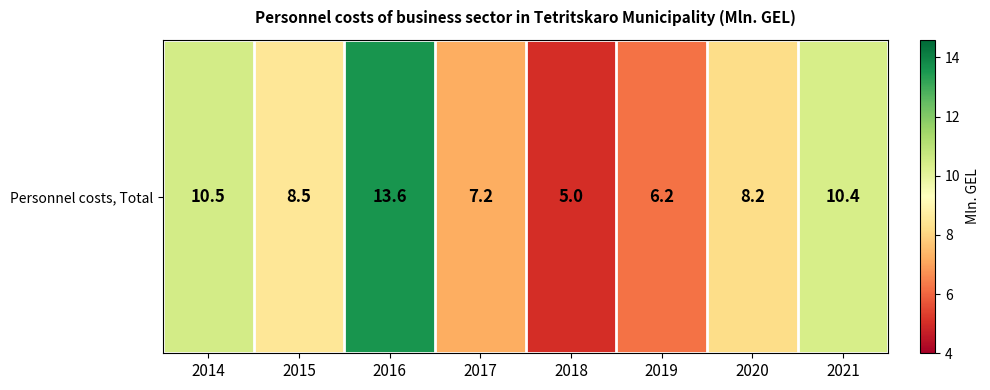

Where does the data first go above 8?

2014